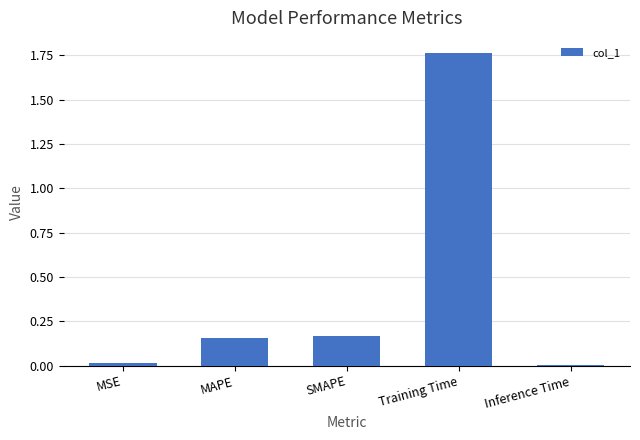

What is the sum of all values?

2.1